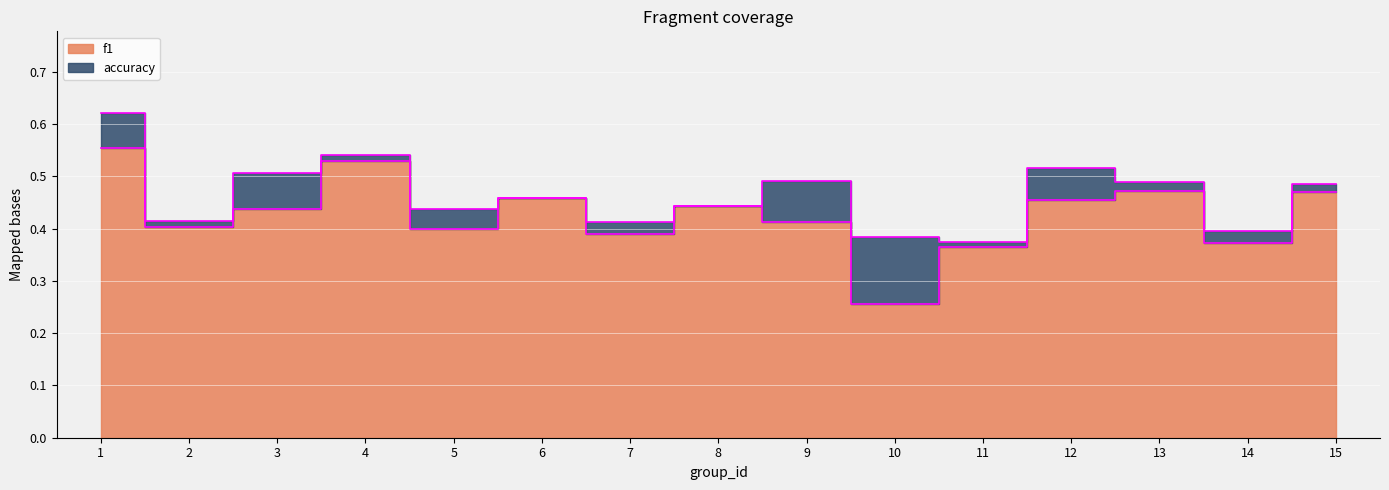

List the labels in order of f1 value, smallest first.

10, 11, 14, 7, 5, 2, 9, 3, 8, 12, 6, 15, 13, 4, 1